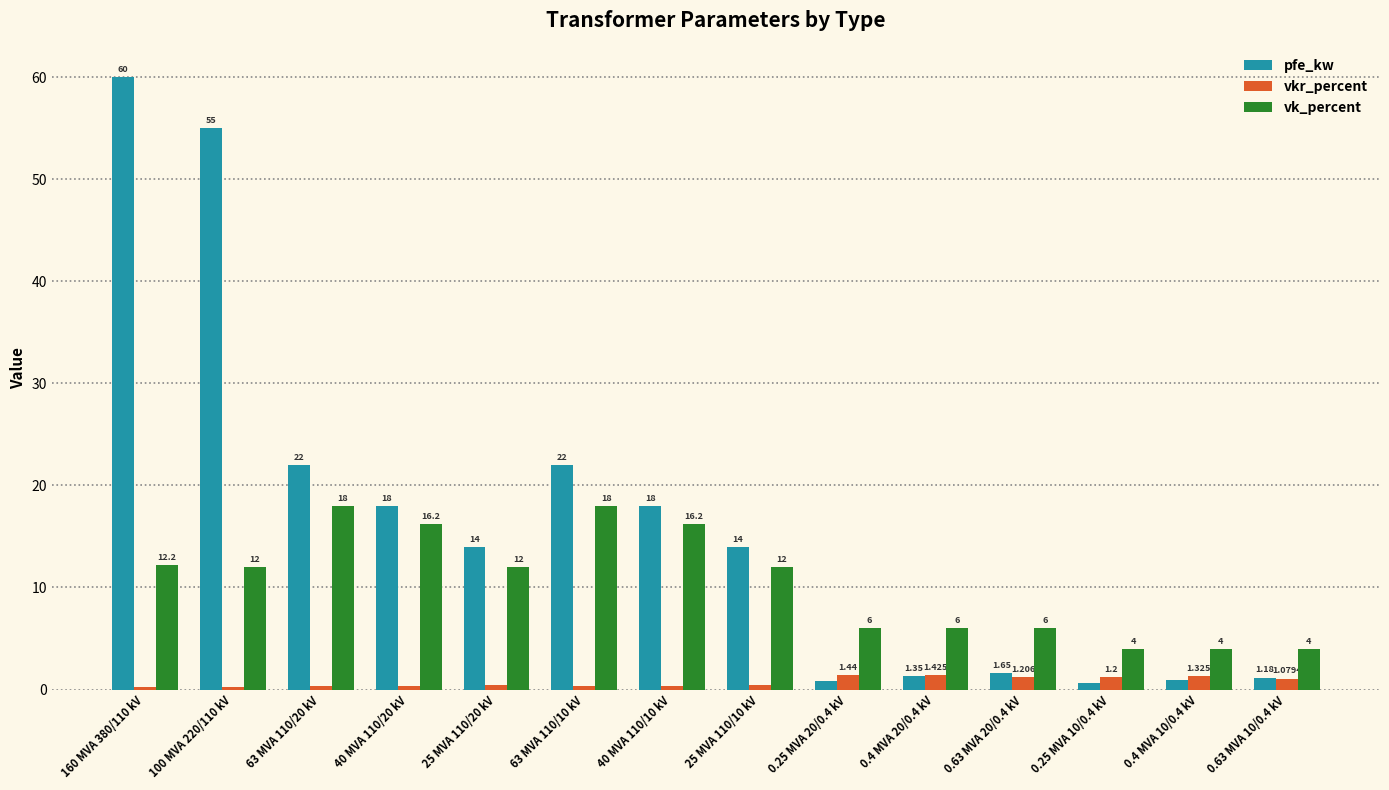

The vk_percent series shows 12.0 at 100 MVA 220/110 kV. True or false?

True